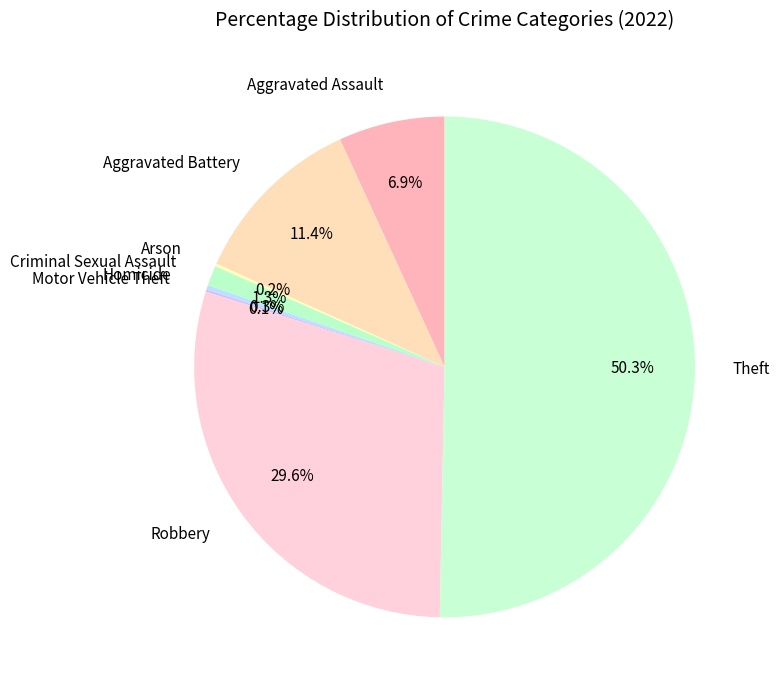

Which category accounts for the majority?

Theft